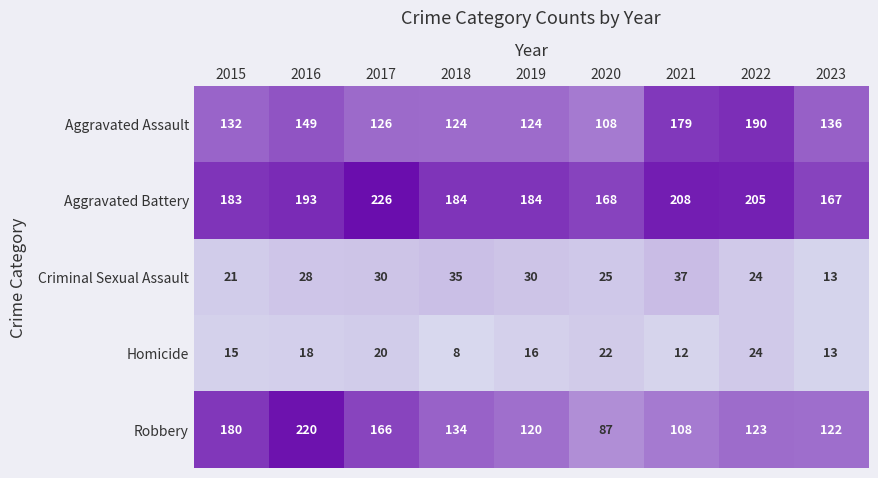

Rank the series by their maximum value, from highest to lowest.

Aggravated Battery, Robbery, Aggravated Assault, Criminal Sexual Assault, Homicide